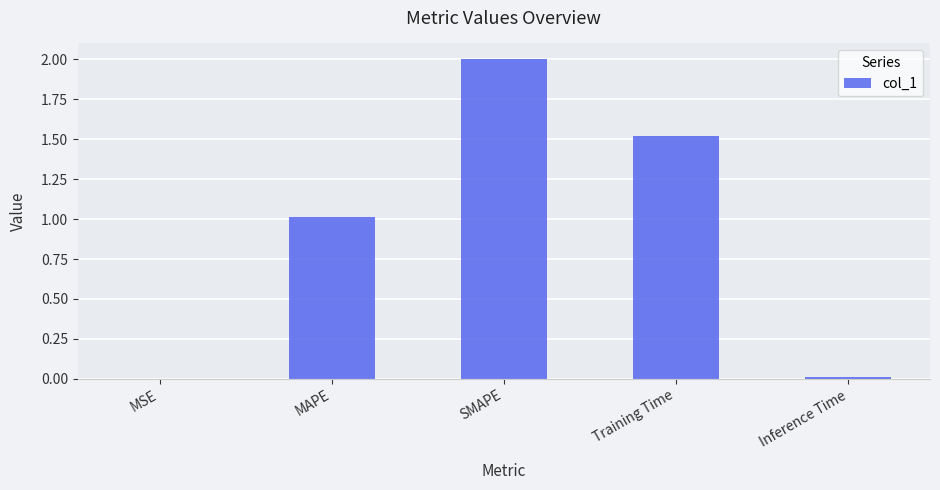

Which has a higher value, Training Time or MAPE?

Training Time